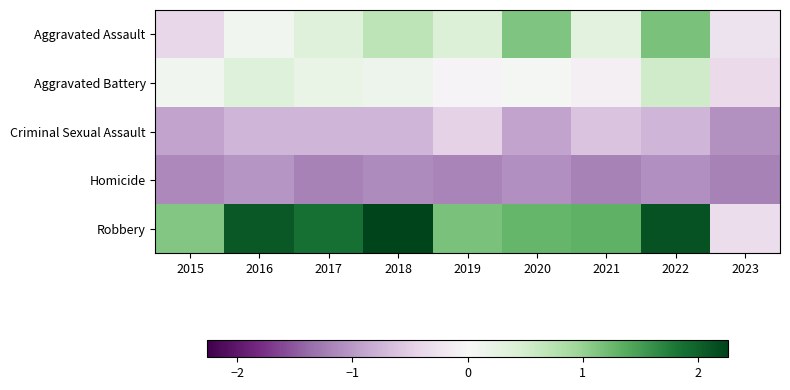

How many series are shown in this chart?

5